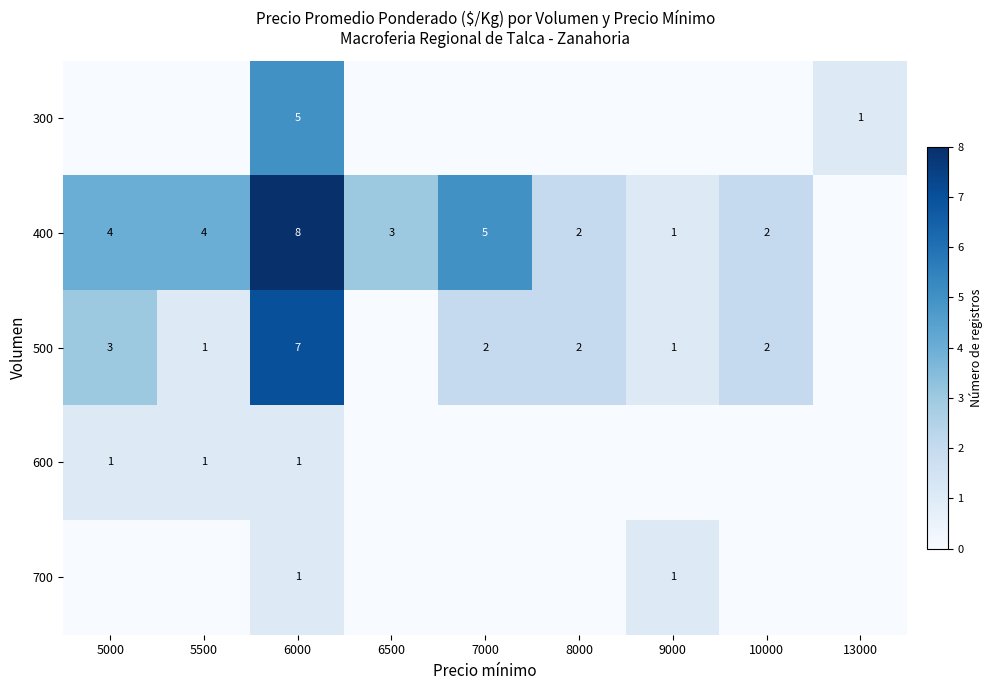

The value of 500 at 9000 is 1. True or false?

True